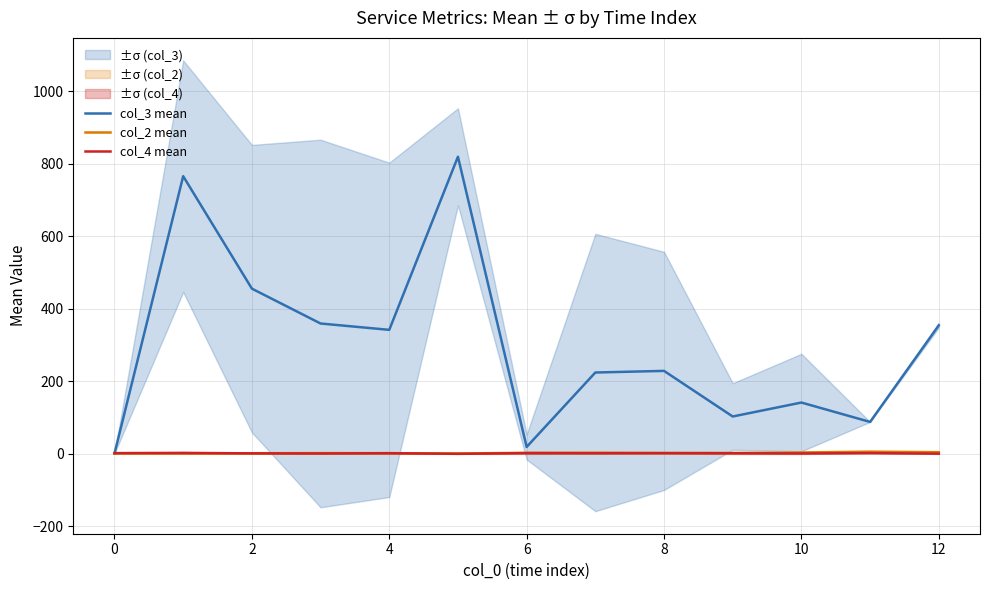

Which series has the widest spread of values?

col_3 mean